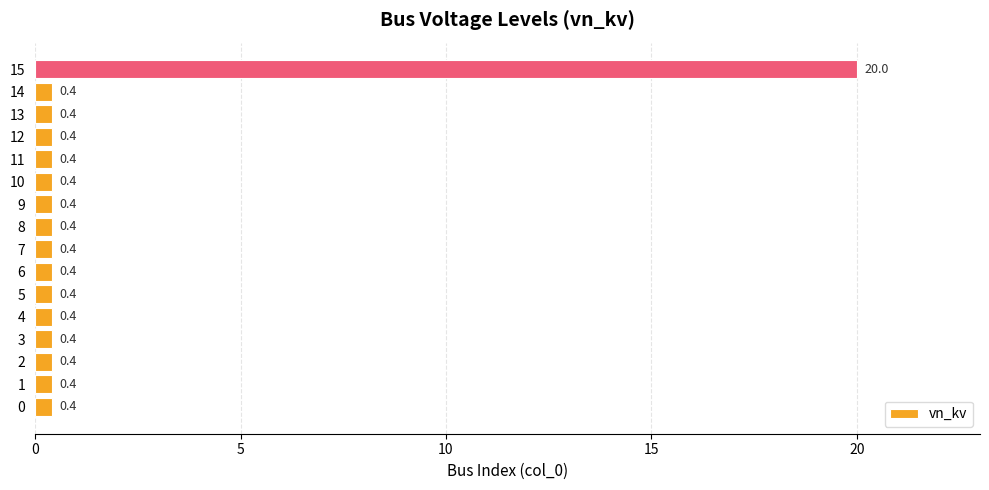

Read the value at 8.

0.4